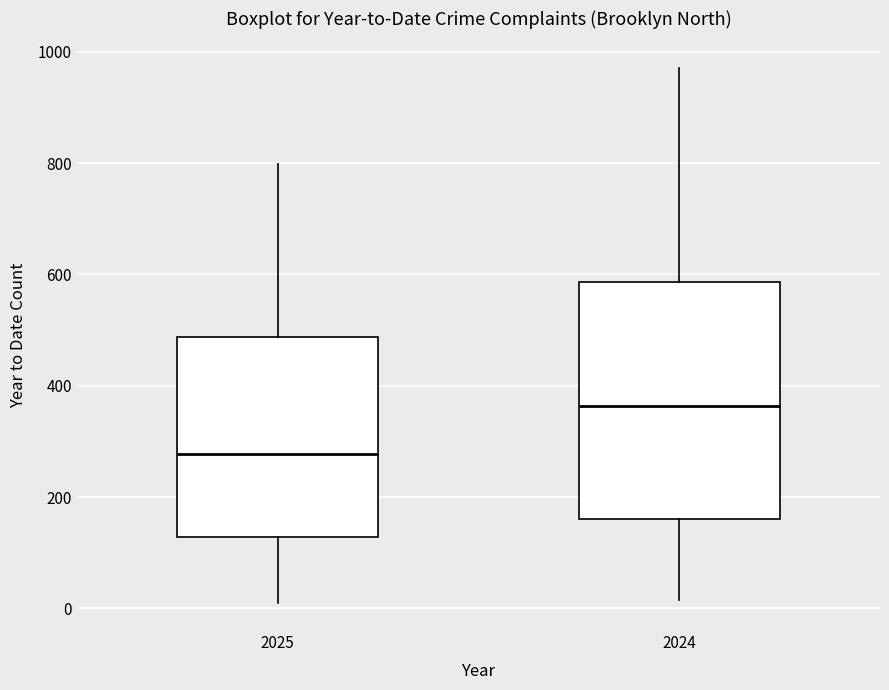

Reading left to right, read every box against the y-axis: the position of its median line, the range the box covers, and the ends of its whiskers. The values are not printed on the chart, so give them approximately, as read against the axis.

2025: median 280, box 120 to 480, whiskers 0 to 800
2024: median 360, box 160 to 580, whiskers 20 to 980